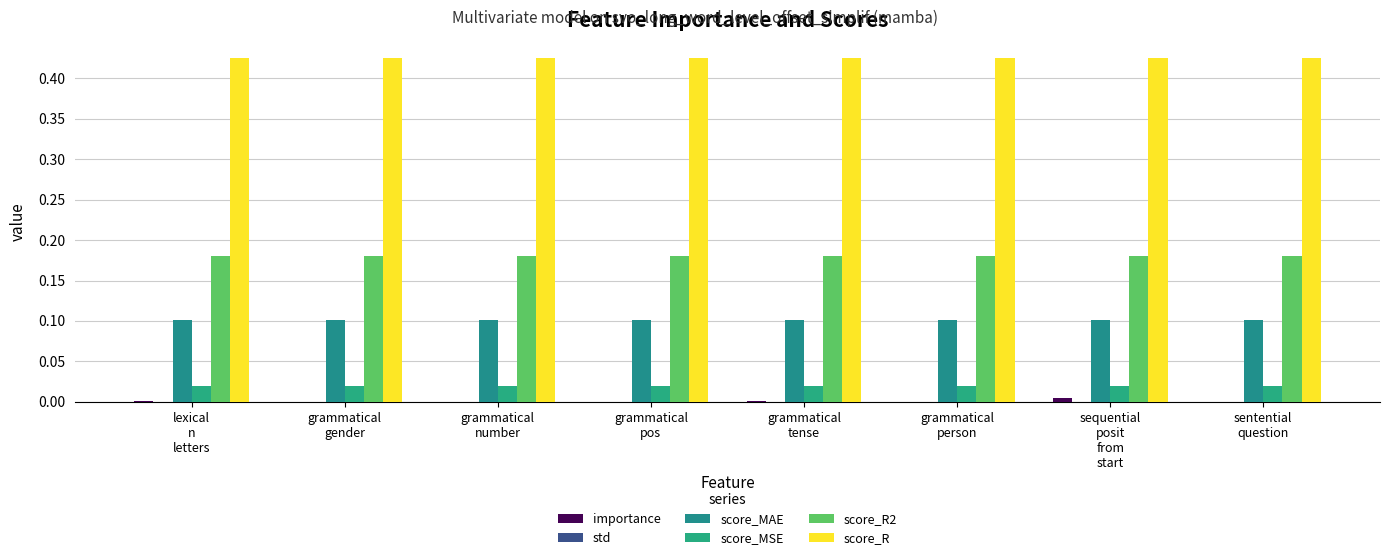

Does the chart contain stacked bars?

No